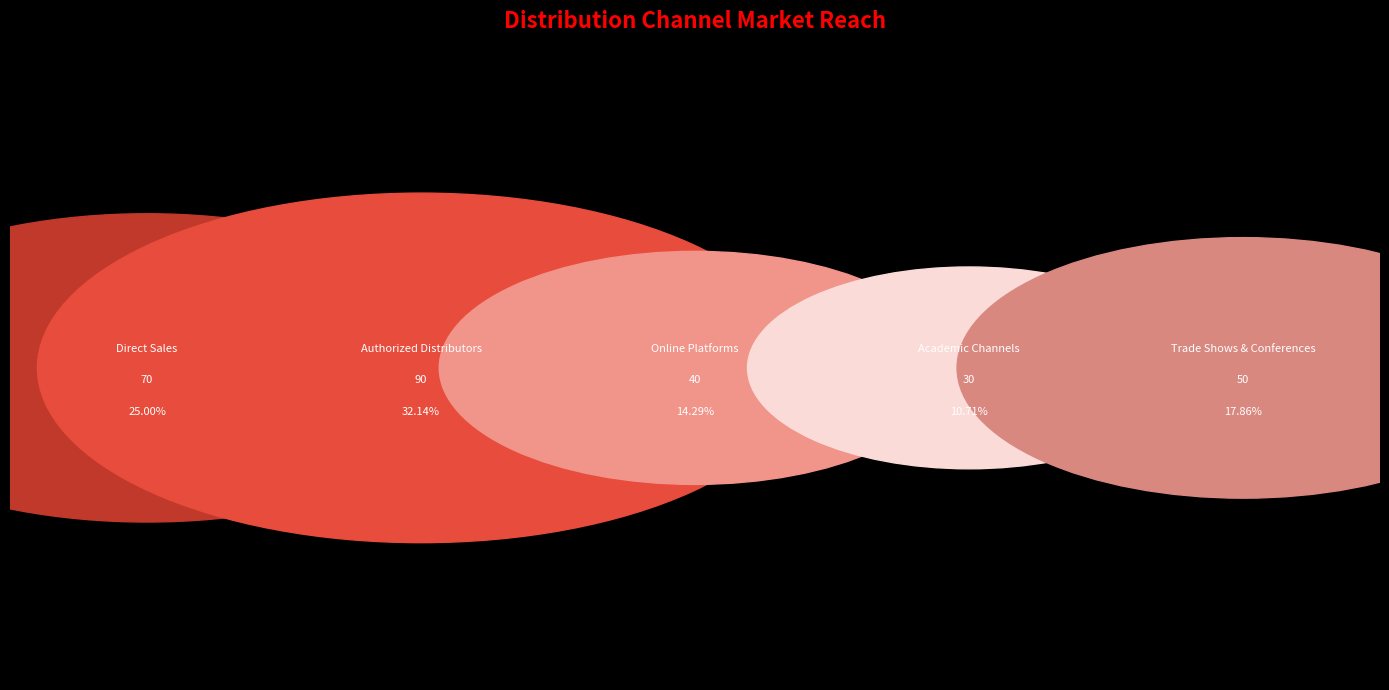

What is the change in value from Authorized Distributors to Trade Shows & Conferences?

-40